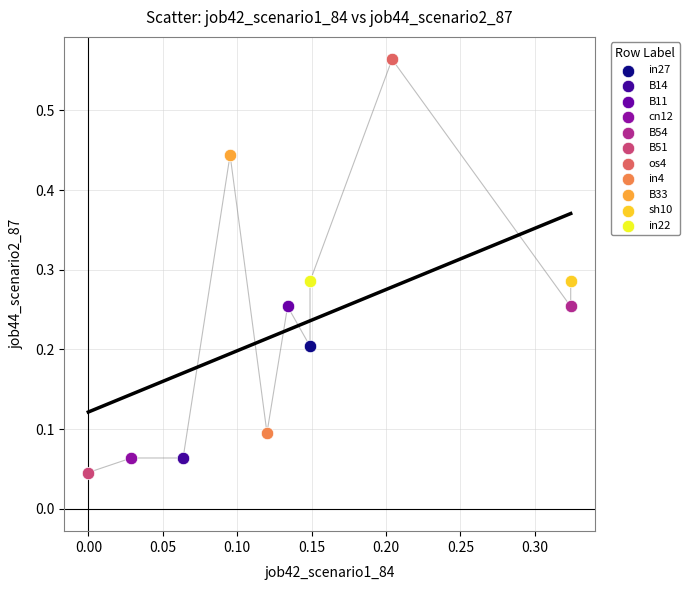

Which series reaches the minimum Y coordinate?

B51